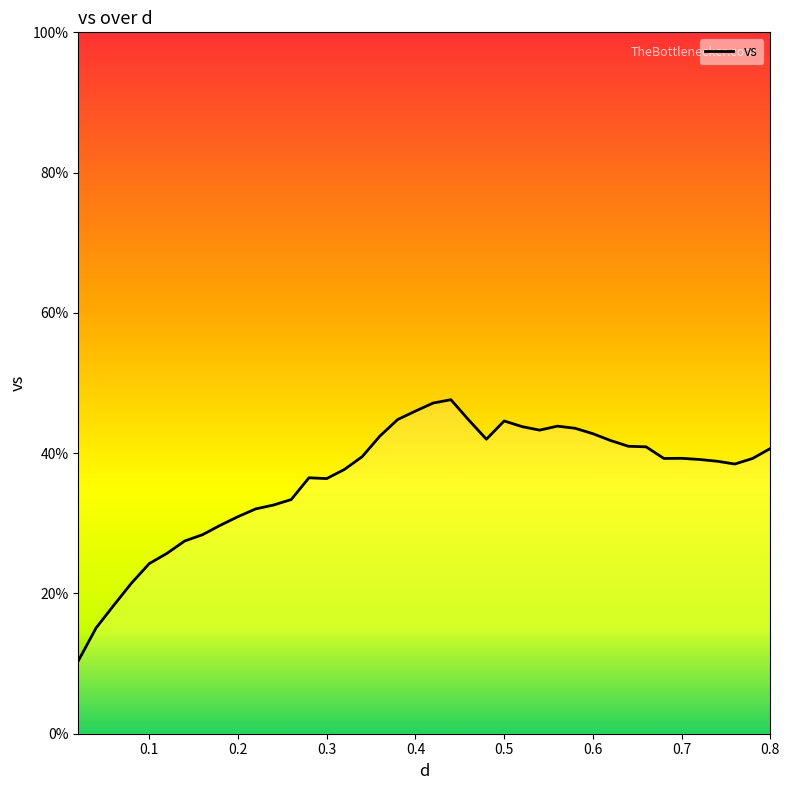

What is the smallest value displayed?

10.4